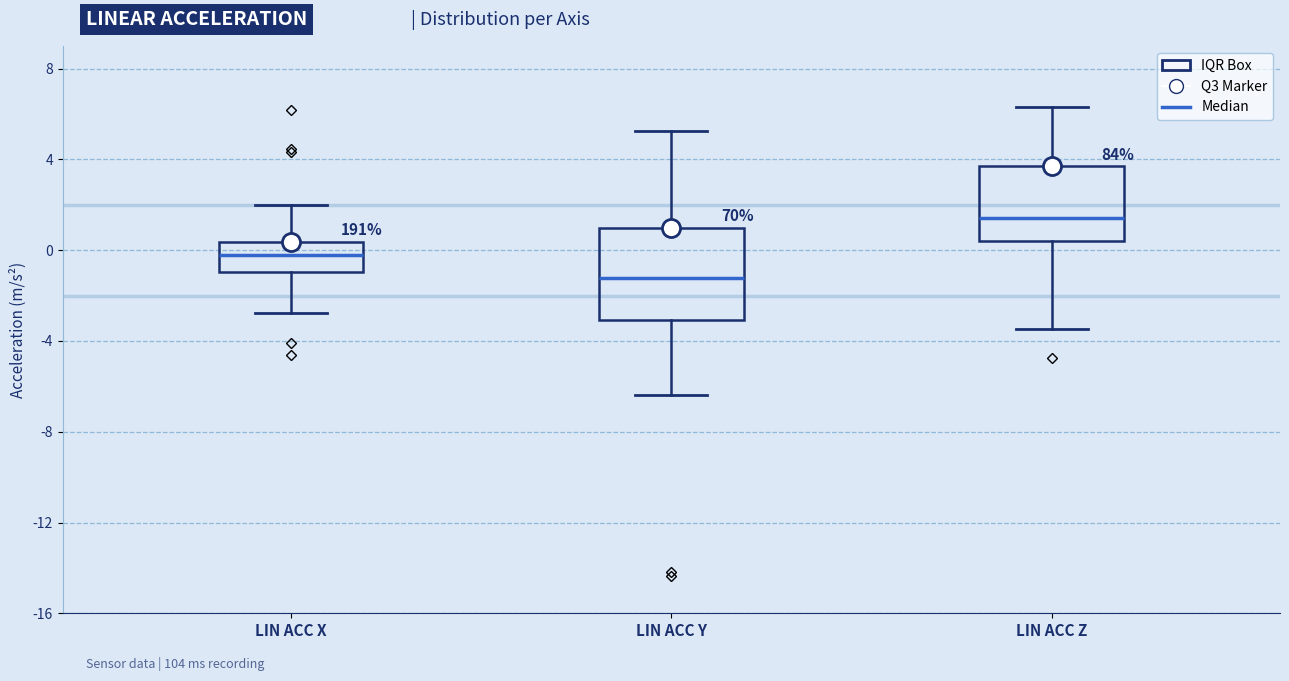

Reading left to right, read every box against the y-axis: the position of its median line, the range the box covers, and the ends of its whiskers. The values are not printed on the chart, so give them approximately, as read against the axis.

LIN ACC X: median 0.0, box -1.0 to 0.5, whiskers -3.0 to 2.0
LIN ACC Y: median -1.0, box -3.0 to 1.0, whiskers -6.5 to 5.0
LIN ACC Z: median 1.5, box 0.5 to 3.5, whiskers -3.5 to 6.5